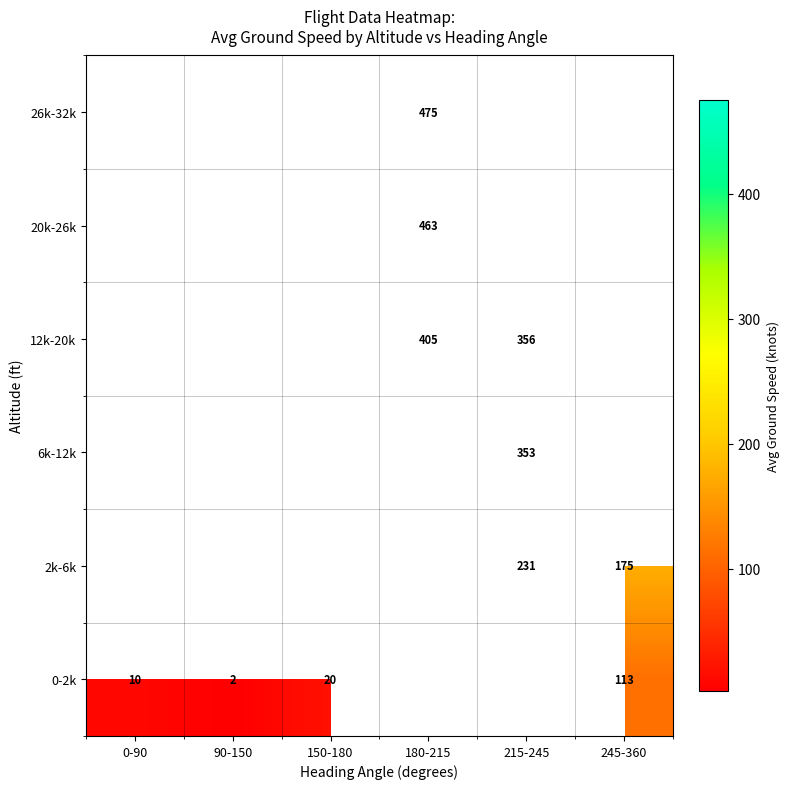

True or false: 20k-26k has a value of 463.0 at 180-215.

True